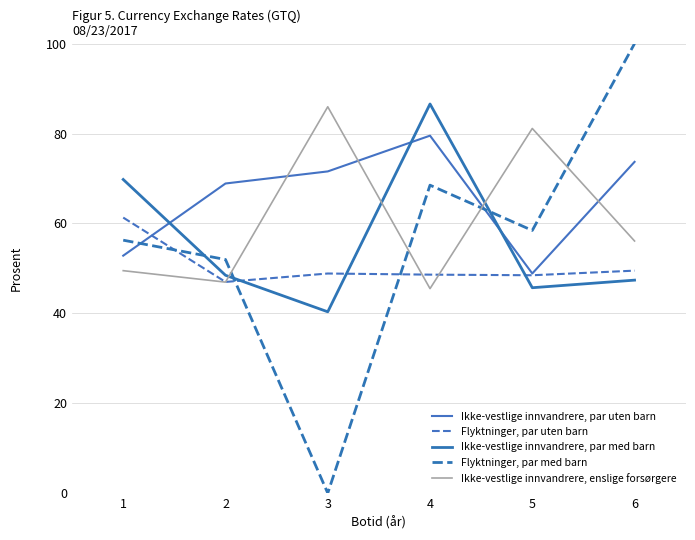

The value of Ikke-vestlige innvandrere, enslige forsørgere at 2 is 46.9. True or false?

True